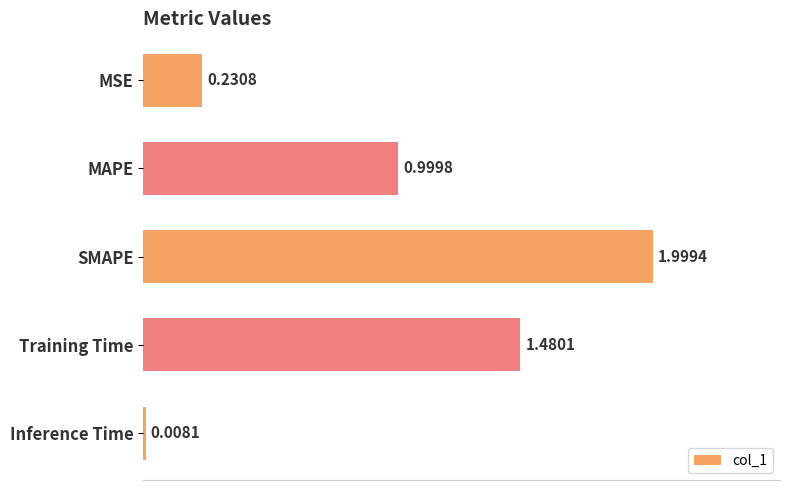

What is the label of the 2nd bar from the top?

MAPE